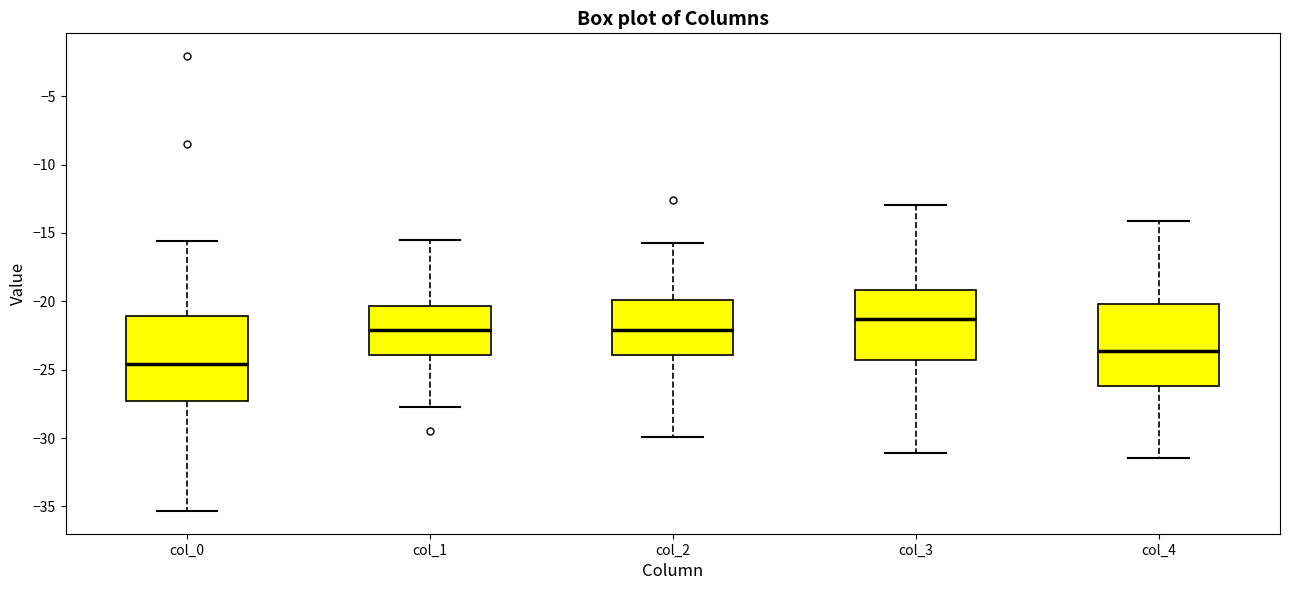

Reading left to right, read every box against the y-axis: the position of its median line, the range the box covers, and the ends of its whiskers. The values are not printed on the chart, so give them approximately, as read against the axis.

col_0: median -24.5, box -27.5 to -21.0, whiskers -35.5 to -15.5
col_1: median -22.0, box -24.0 to -20.5, whiskers -28.0 to -15.5
col_2: median -22.0, box -24.0 to -20.0, whiskers -30.0 to -15.5
col_3: median -21.5, box -24.5 to -19.0, whiskers -31.0 to -13.0
col_4: median -23.5, box -26.0 to -20.0, whiskers -31.5 to -14.0